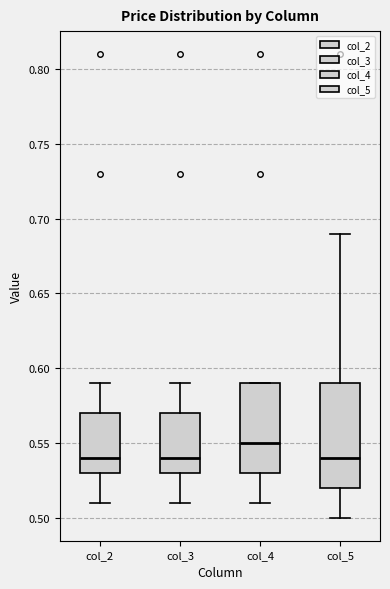

Which box is the tallest, from its lower edge to its upper edge?

col_5